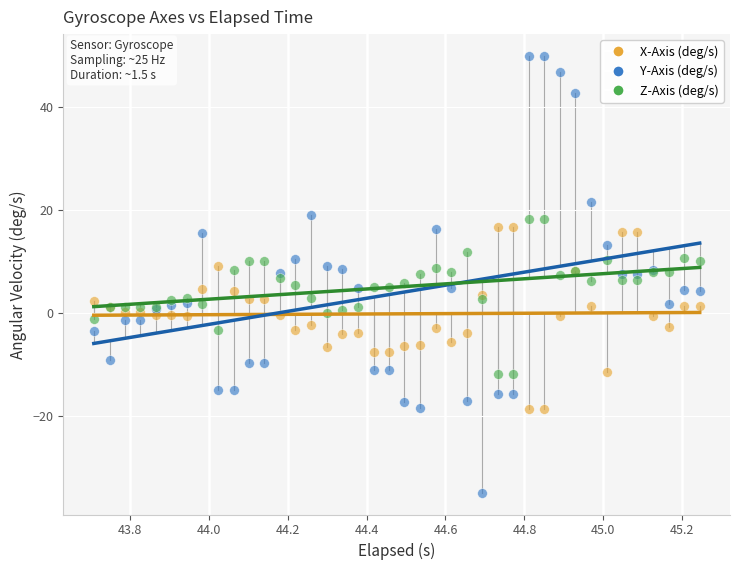

What is the X range (max minus min) for the scatter plot?

1.5